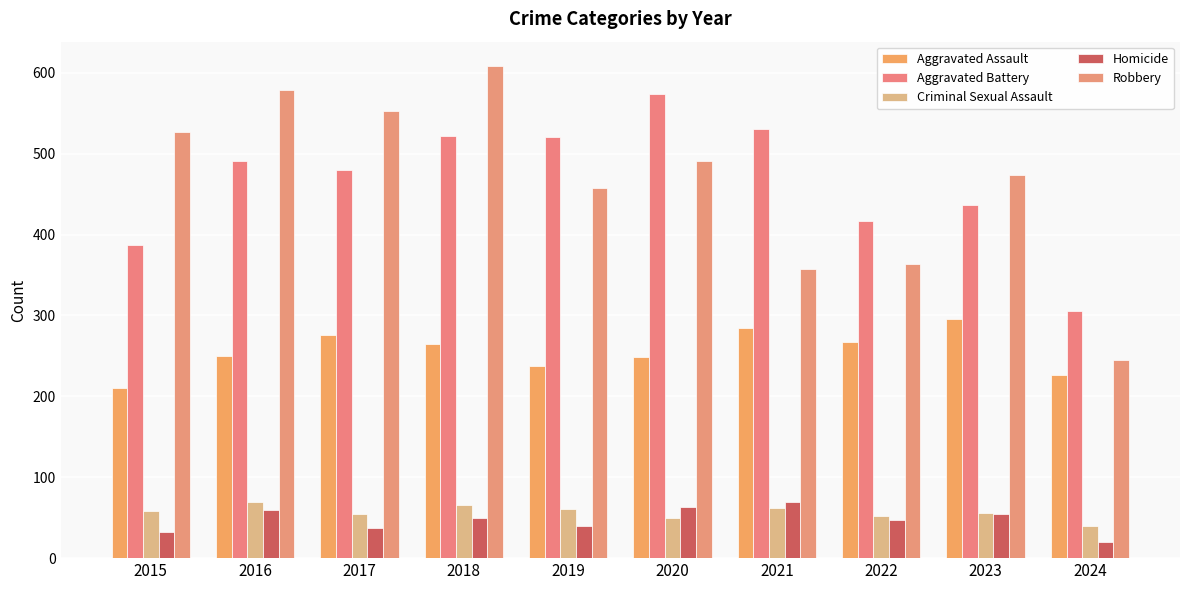

What are all the series names shown in the legend?

Aggravated Assault, Aggravated Battery, Criminal Sexual Assault, Homicide, Robbery